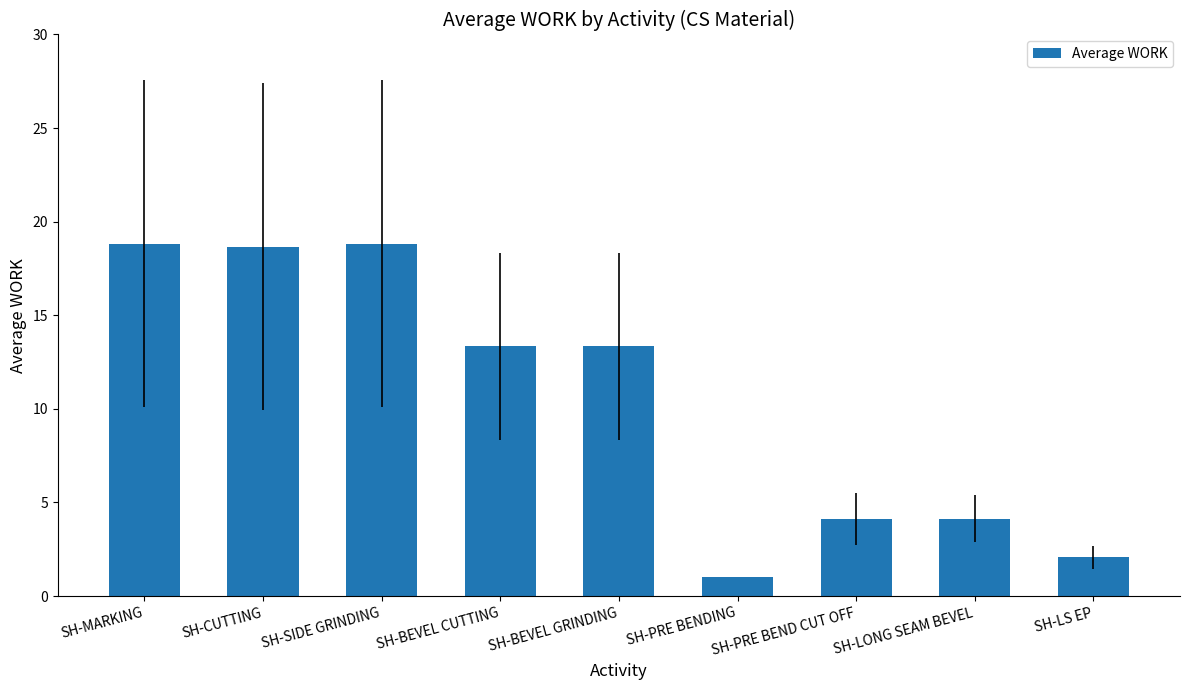

Which label corresponds to the smallest value in the chart?

SH-PRE BENDING